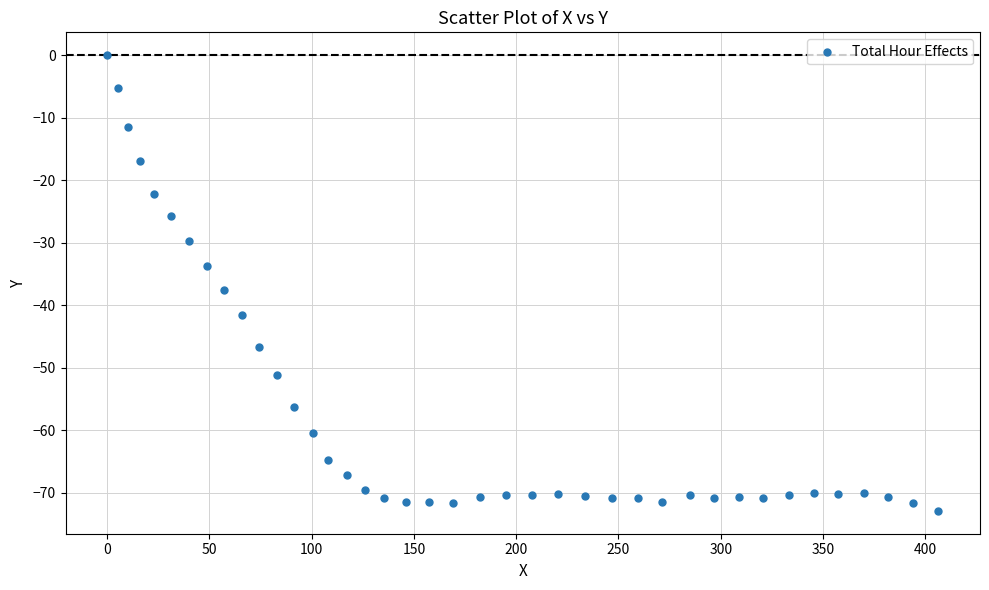

What is the range of Y values (max minus min)?

72.9